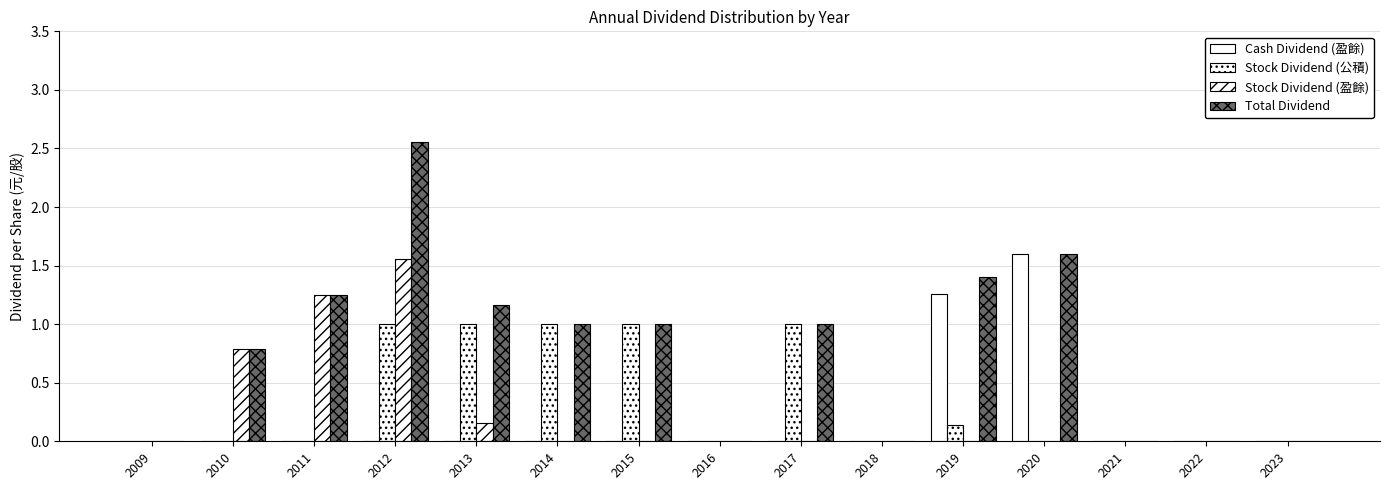

Which has a higher value, 2023 or 2022?

2023